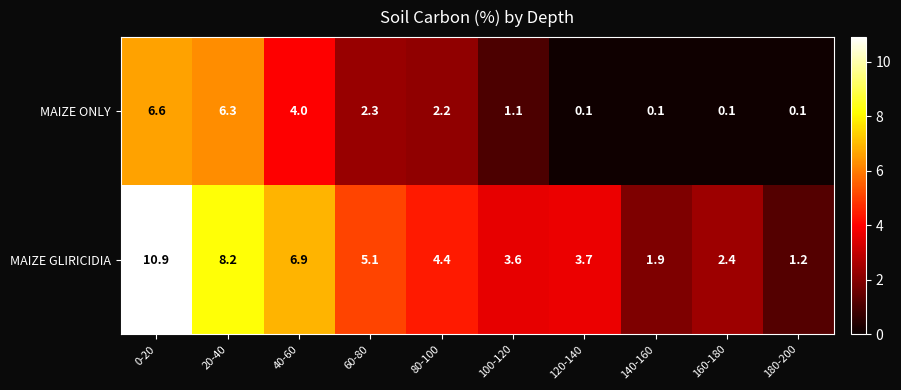

Where does the MAIZE GLIRICIDIA series first go above 4?

0-20